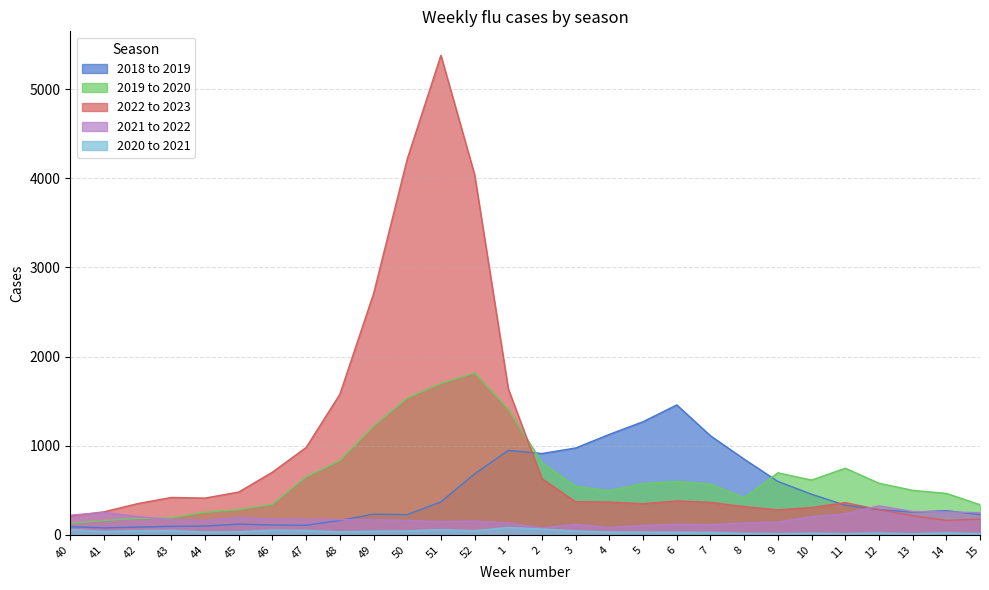

What is the difference between the second highest and second lowest values in the 2022 to 2023 series?

4040